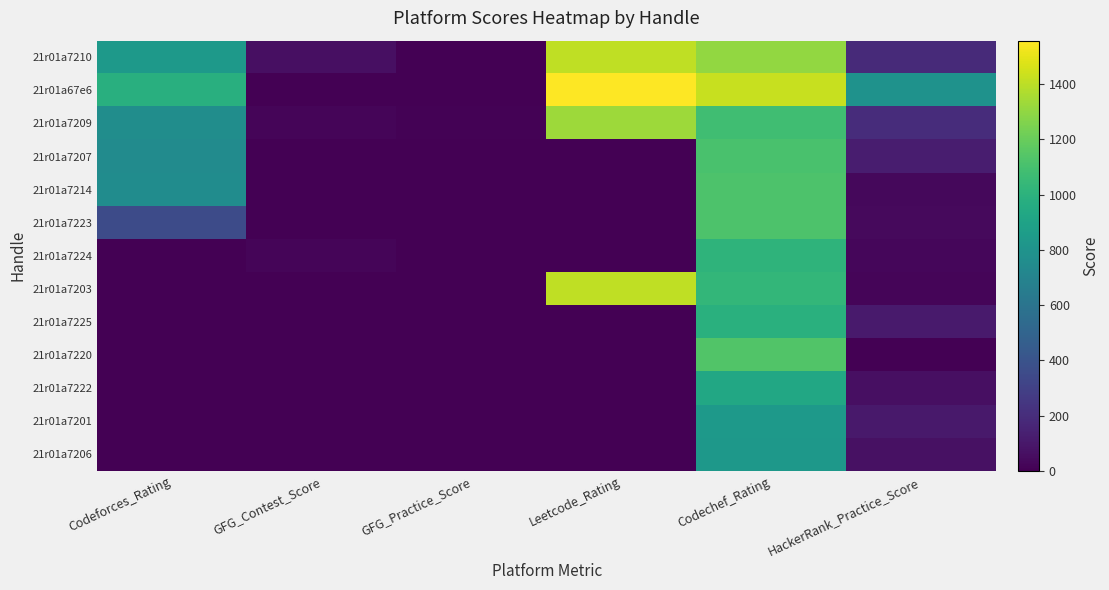

Reading left to right, list all the values displayed in this chart.

21r01a7210: Codeforces_Rating=834	GFG_Contest_Score=63	GFG_Practice_Score=5	Leetcode_Rating=1408	Codechef_Rating=1302	HackerRank_Practice_Score=188
21r01a67e6: Codeforces_Rating=984	GFG_Contest_Score=0	GFG_Practice_Score=6	Leetcode_Rating=1557	Codechef_Rating=1429	HackerRank_Practice_Score=796
21r01a7209: Codeforces_Rating=761	GFG_Contest_Score=20	GFG_Practice_Score=11	Leetcode_Rating=1331	Codechef_Rating=1079	HackerRank_Practice_Score=197
21r01a7207: Codeforces_Rating=749	GFG_Contest_Score=0	GFG_Practice_Score=1	Leetcode_Rating=0	Codechef_Rating=1113	HackerRank_Practice_Score=127
21r01a7214: Codeforces_Rating=757	GFG_Contest_Score=0	GFG_Practice_Score=0	Leetcode_Rating=0	Codechef_Rating=1123	HackerRank_Practice_Score=35
21r01a7223: Codeforces_Rating=355	GFG_Contest_Score=0	GFG_Practice_Score=0	Leetcode_Rating=0	Codechef_Rating=1125	HackerRank_Practice_Score=42
21r01a7224: Codeforces_Rating=0	GFG_Contest_Score=20	GFG_Practice_Score=0	Leetcode_Rating=0	Codechef_Rating=1010	HackerRank_Practice_Score=25
21r01a7203: Codeforces_Rating=0	GFG_Contest_Score=0	GFG_Practice_Score=0	Leetcode_Rating=1408	Codechef_Rating=1031	HackerRank_Practice_Score=20
21r01a7225: Codeforces_Rating=0	GFG_Contest_Score=0	GFG_Practice_Score=0	Leetcode_Rating=0	Codechef_Rating=991	HackerRank_Practice_Score=111
21r01a7220: Codeforces_Rating=0	GFG_Contest_Score=0	GFG_Practice_Score=0	Leetcode_Rating=0	Codechef_Rating=1133	HackerRank_Practice_Score=0
21r01a7222: Codeforces_Rating=0	GFG_Contest_Score=0	GFG_Practice_Score=0	Leetcode_Rating=0	Codechef_Rating=933	HackerRank_Practice_Score=62
21r01a7201: Codeforces_Rating=0	GFG_Contest_Score=0	GFG_Practice_Score=0	Leetcode_Rating=0	Codechef_Rating=836	HackerRank_Practice_Score=109
21r01a7206: Codeforces_Rating=0	GFG_Contest_Score=0	GFG_Practice_Score=0	Leetcode_Rating=0	Codechef_Rating=833	HackerRank_Practice_Score=71